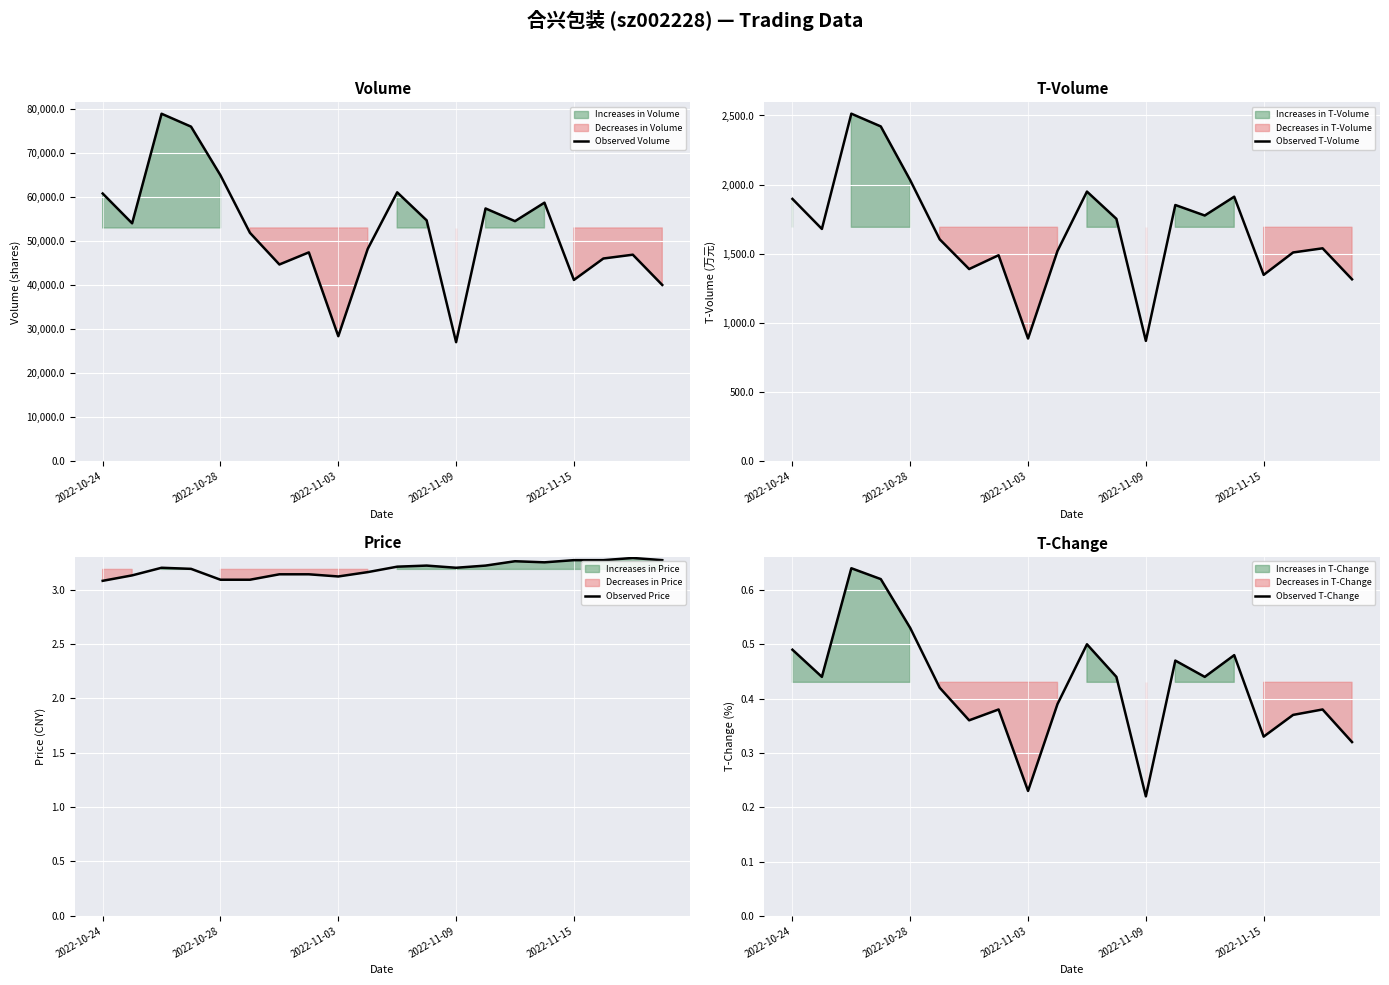

The value of Observed Volume at 2022-11-03 is 28450. True or false?

True